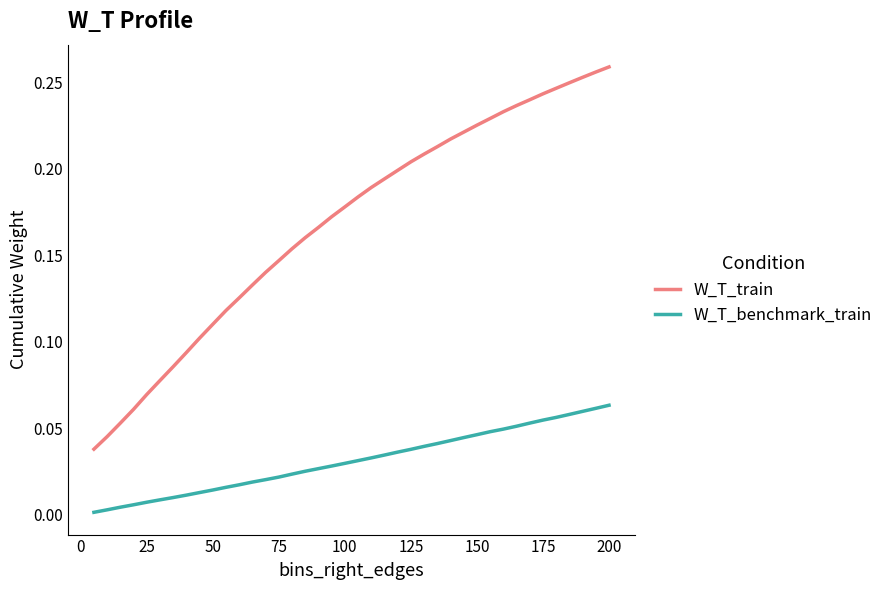

Which series has the widest spread of values?

W_T_train